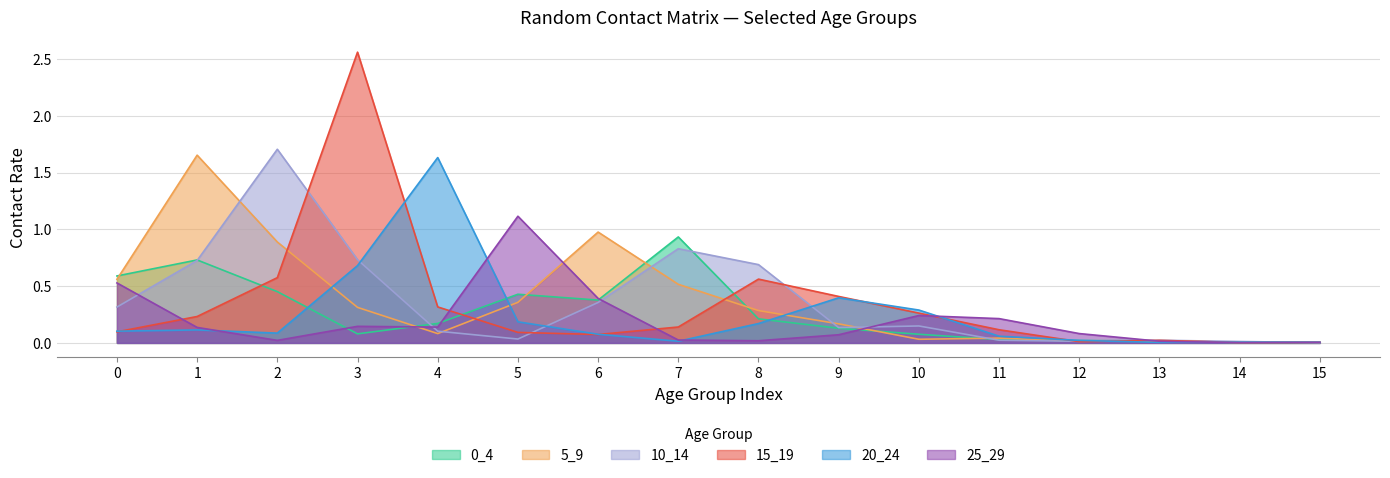

How many interior local valleys does the 20_24 series have?

3